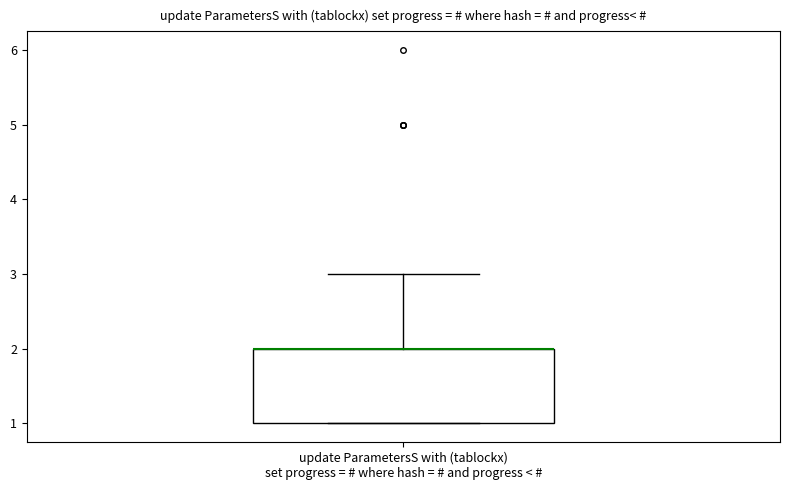

Transcribe this box plot: give where the median line is, the range the box spans, and where the two whiskers end, as read against the y-axis. The values are not printed on the chart, so give them approximately, as read against the axis.

median 2 (drawn on the box's upper edge), box 1 to 2, whiskers 1 to 3